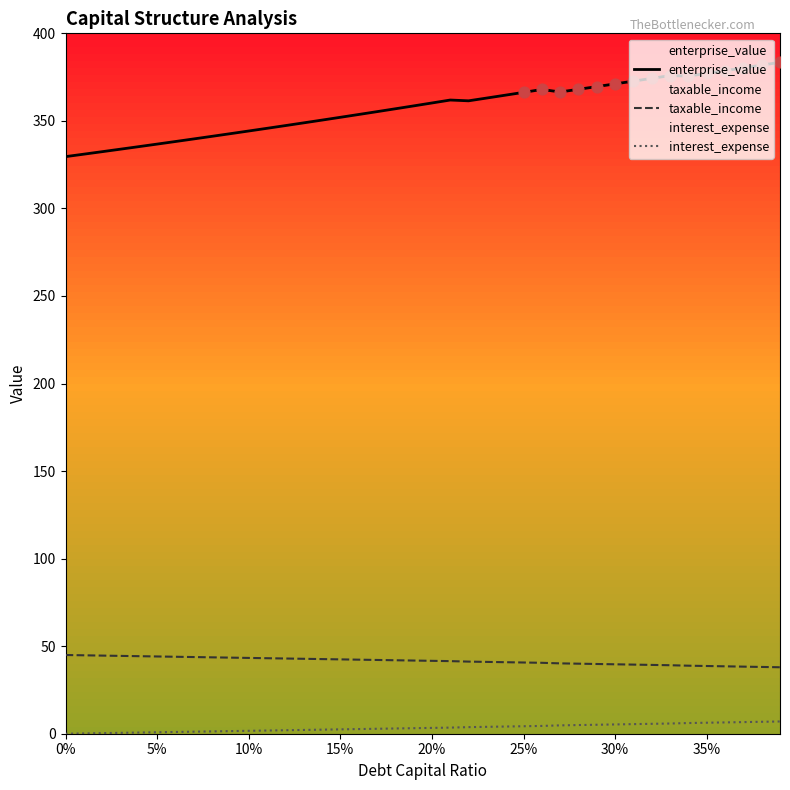

Which series has the largest total across all categories?

enterprise_value